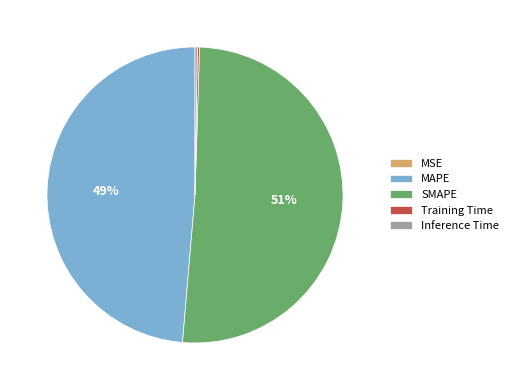

Do SMAPE and MAPE together represent more than half of the pie?

Yes